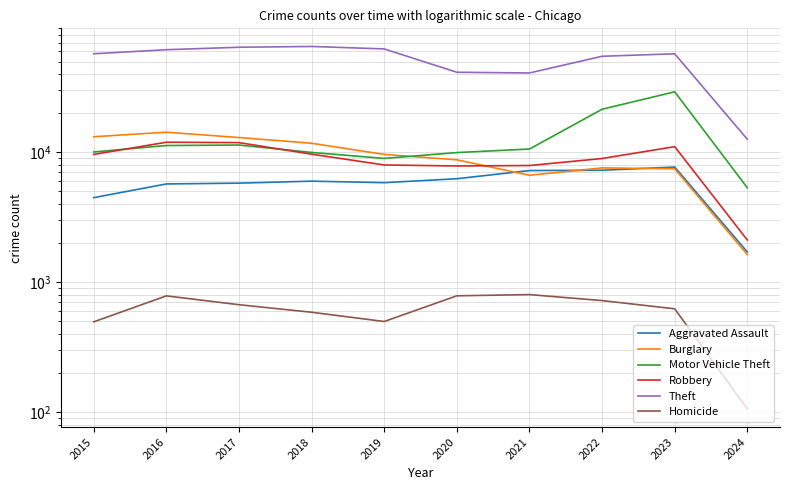

The Burglary series shows 7472 at 2023. True or false?

True